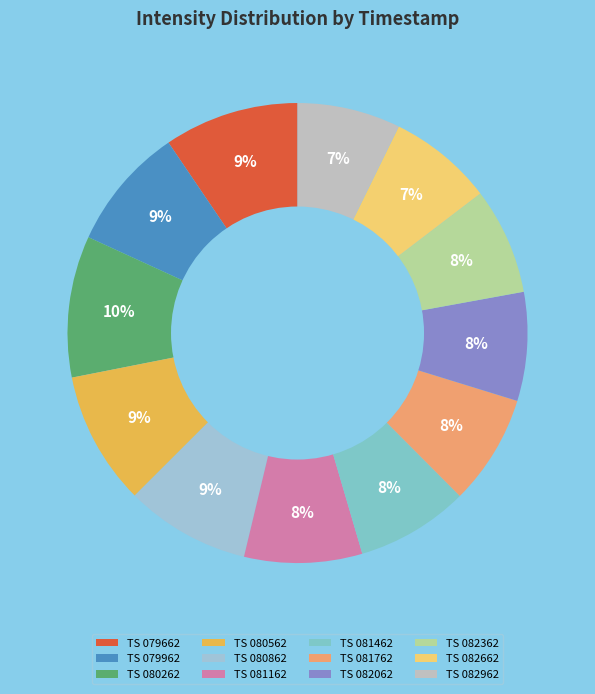

Is there any slice that represents more than half of the pie?

No